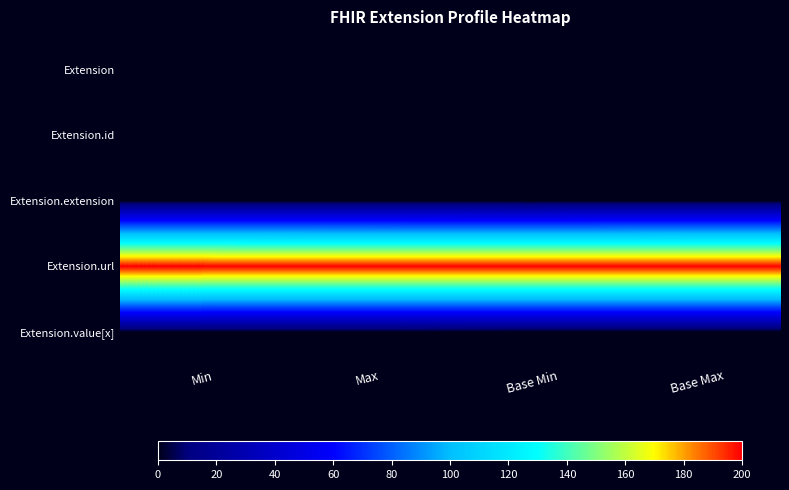

Count the number of data series in this chart.

5